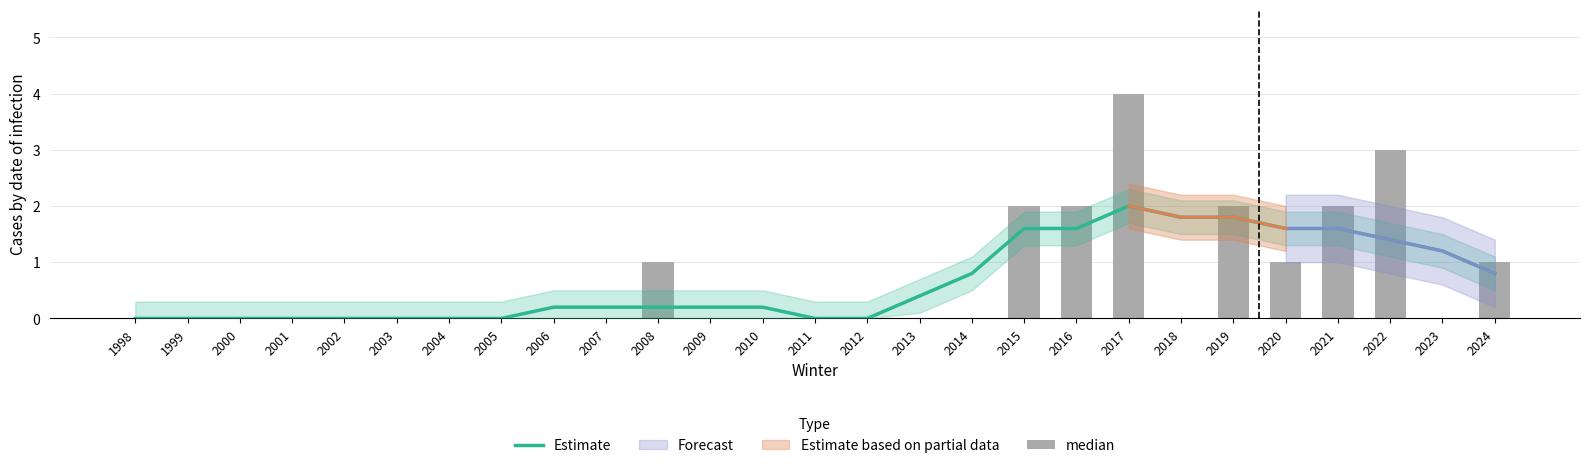

What is the total value across all series at 2022?

4.4